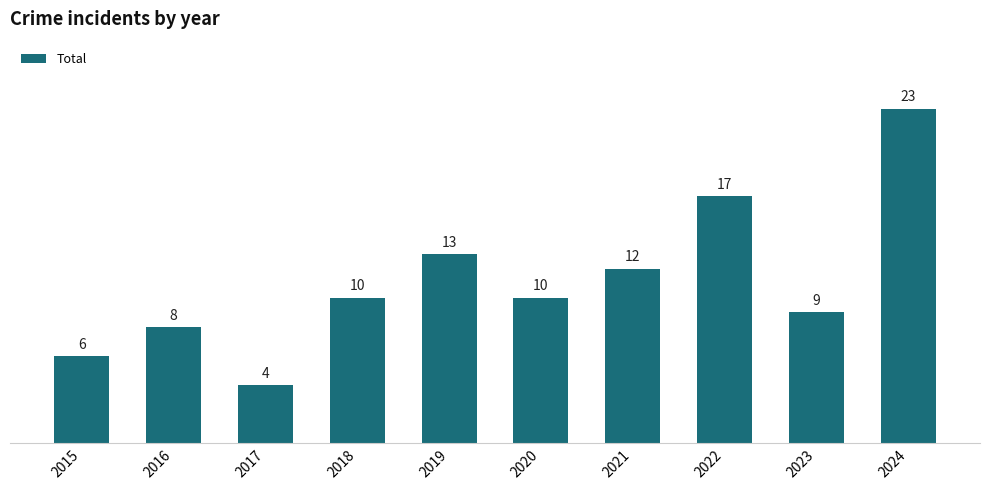

How many data points are less than 10?

4